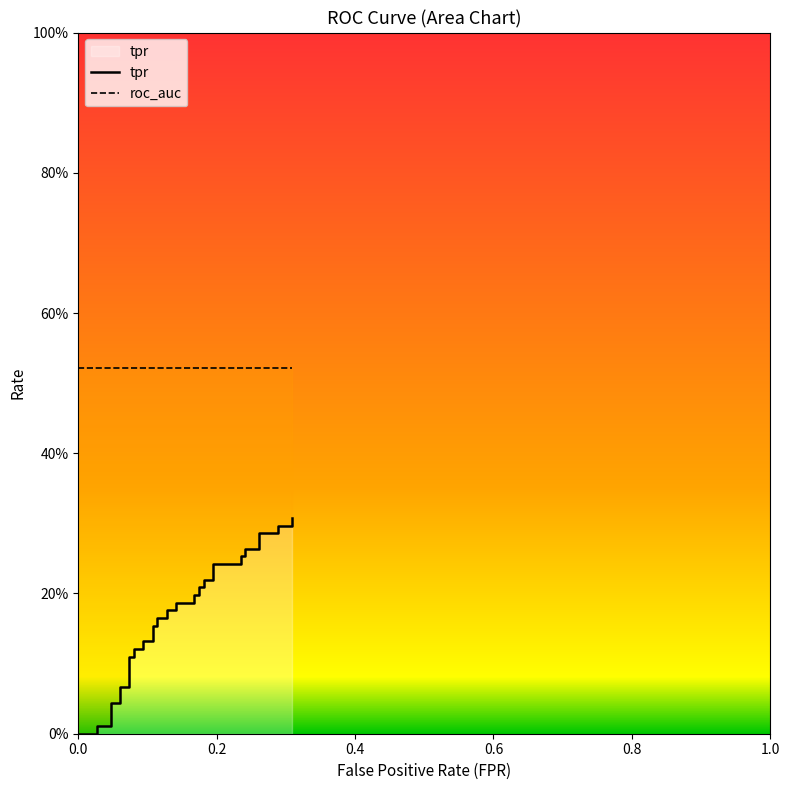

How many lines are shown in the chart?

2